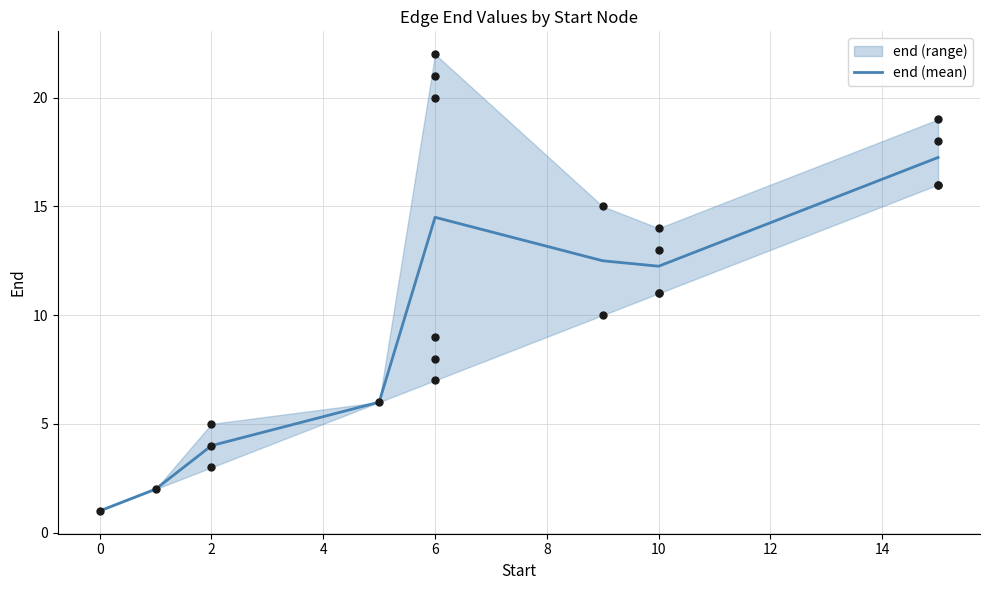

Is it true that end (mean) equals 4.0 at 2?

True